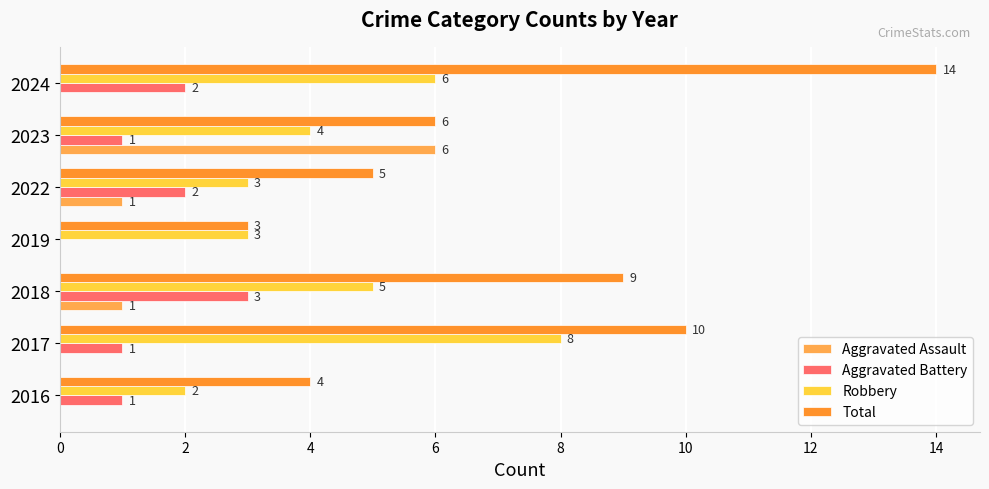

How many Aggravated Assault values are between 0 and 1?

6